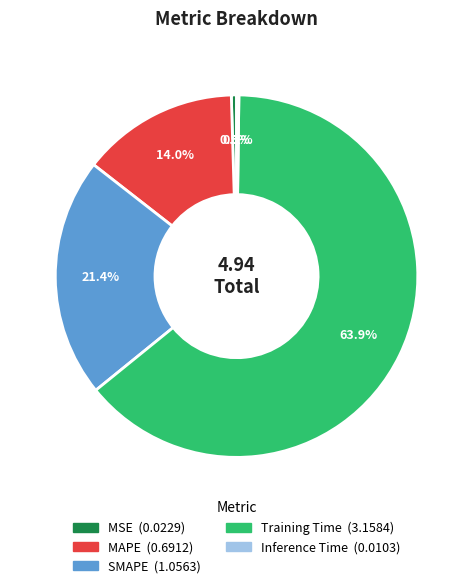

Which slice is the largest?

Training Time